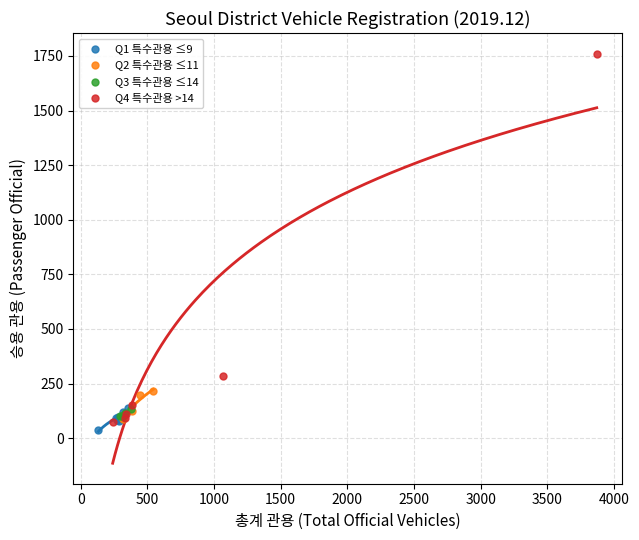

Which series reaches the maximum Y coordinate?

Q4 특수관용 >14